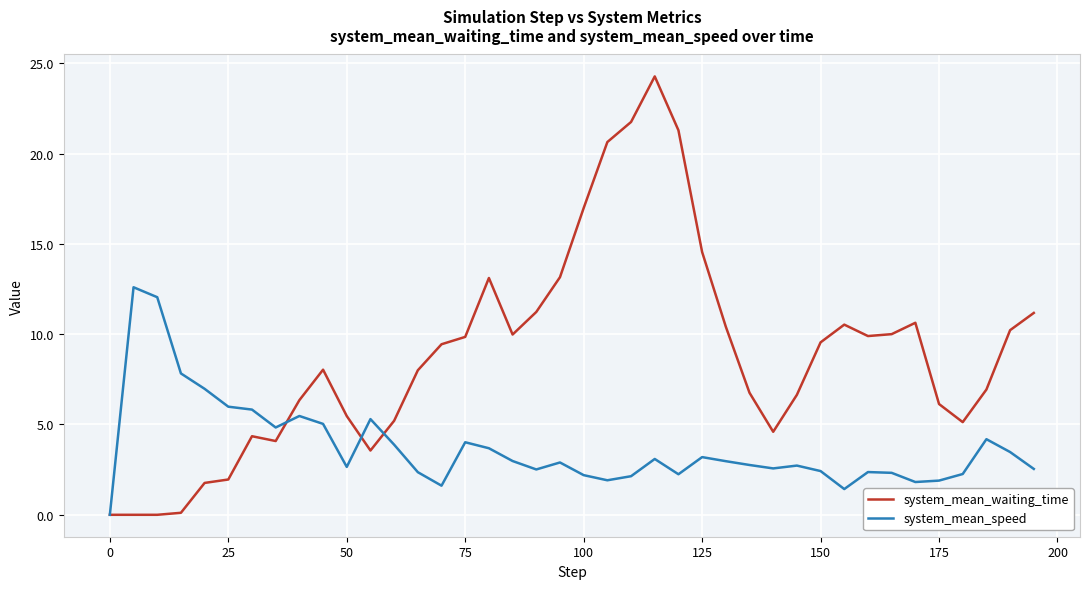

Which series has the widest spread of values?

system_mean_waiting_time